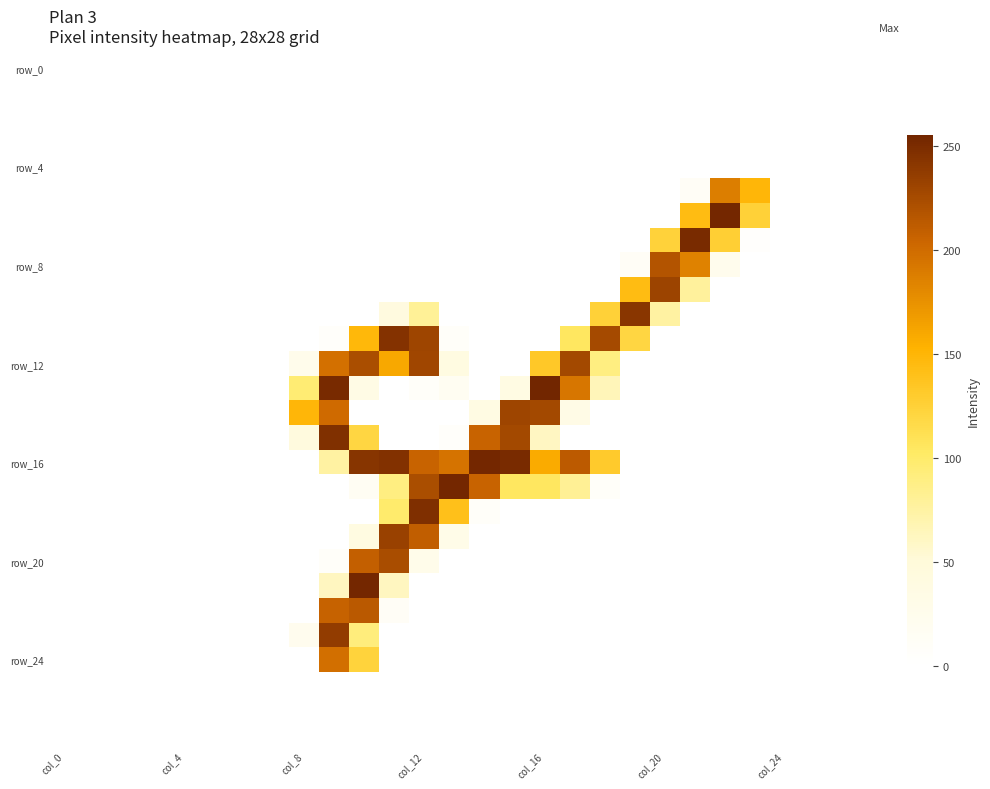

How many distinct data groups are displayed?

28